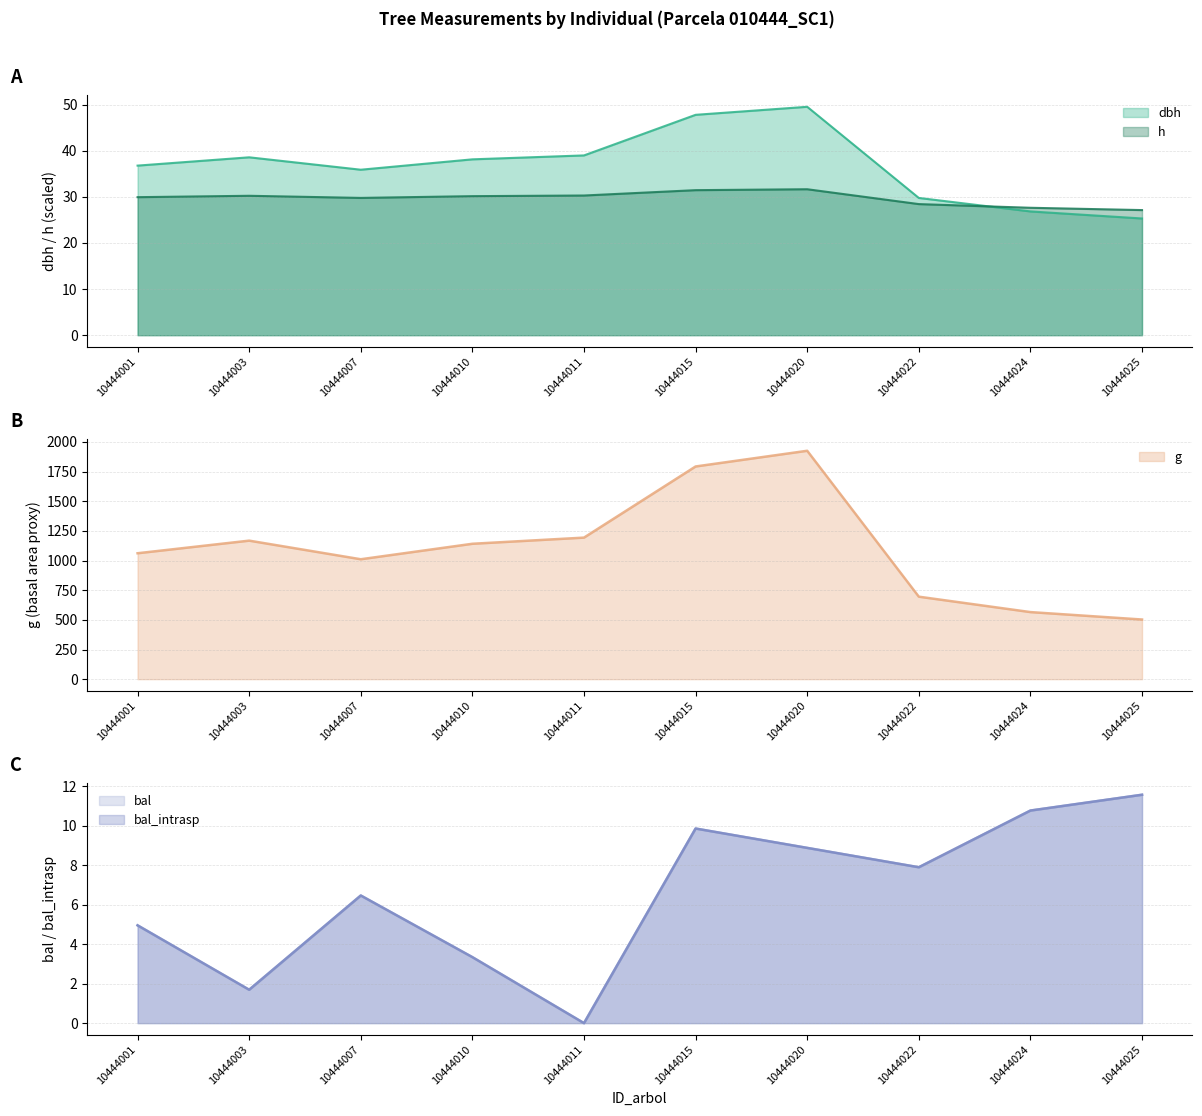

Which label corresponds to the smallest value in the chart?

10444011